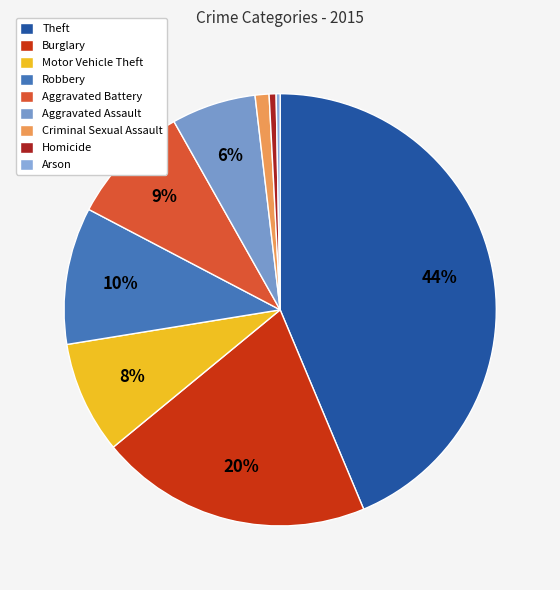

To the nearest percent, what is the difference between the Robbery and Aggravated Battery slice percentages?

1%